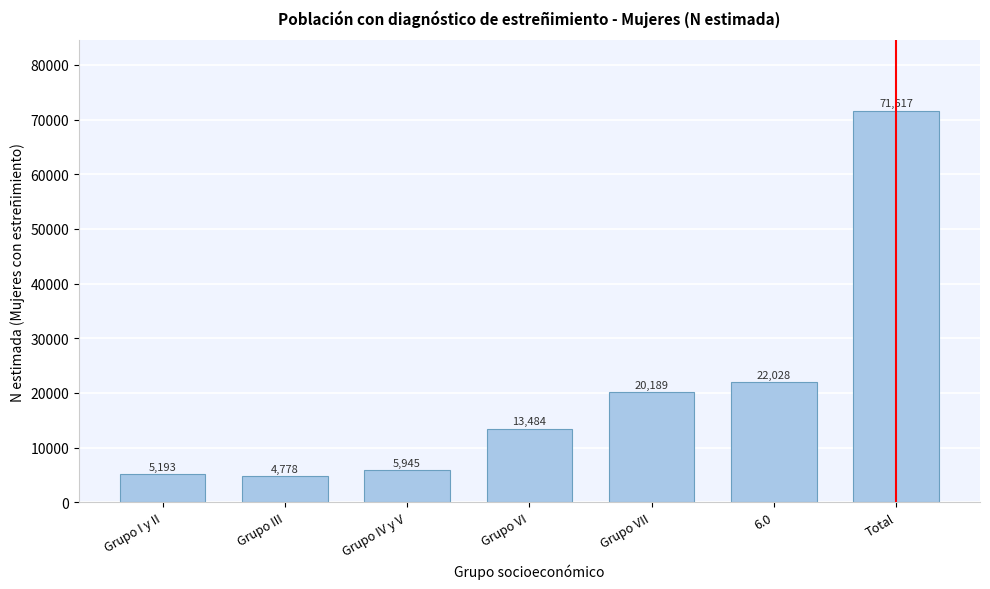

Reading left to right, list all the values displayed in this chart.

5193	4778	5945	13484	20189	22028	71617